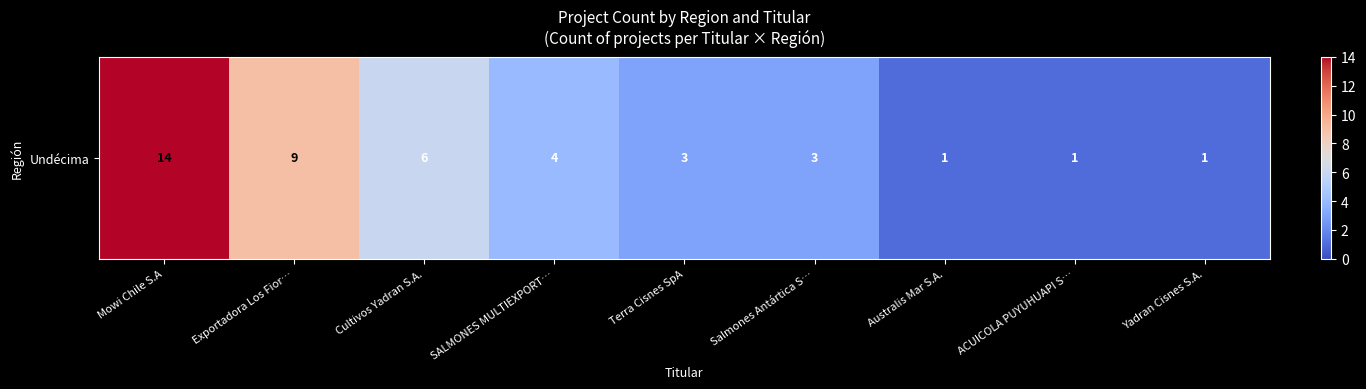

True or false: the data shows 1 at Australis Mar S.A..

False